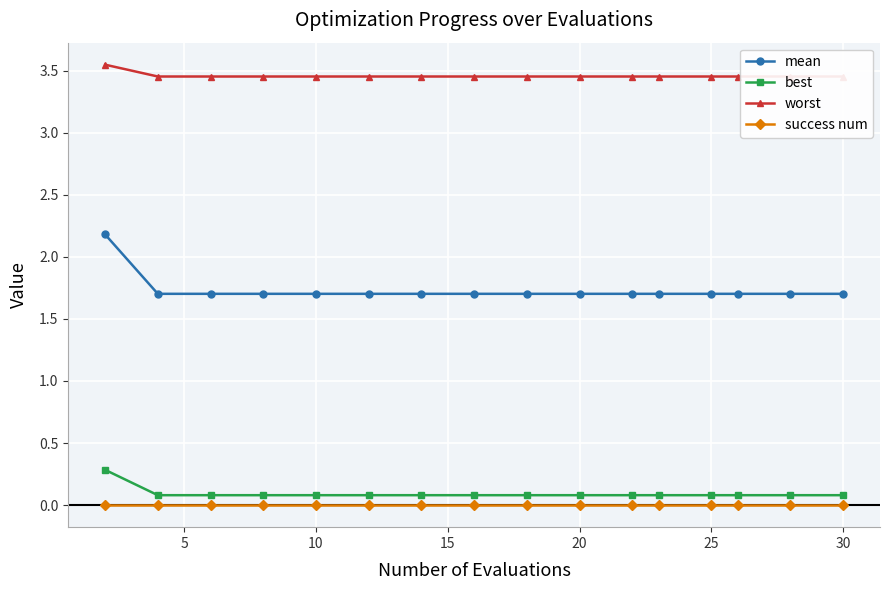

How many lines are shown in the chart?

4